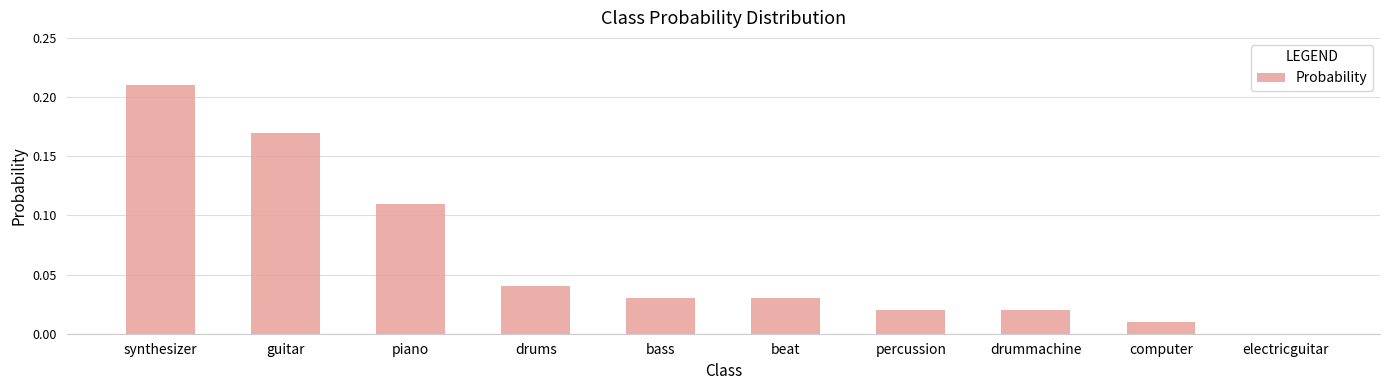

The value at drums is 0.0. True or false?

True